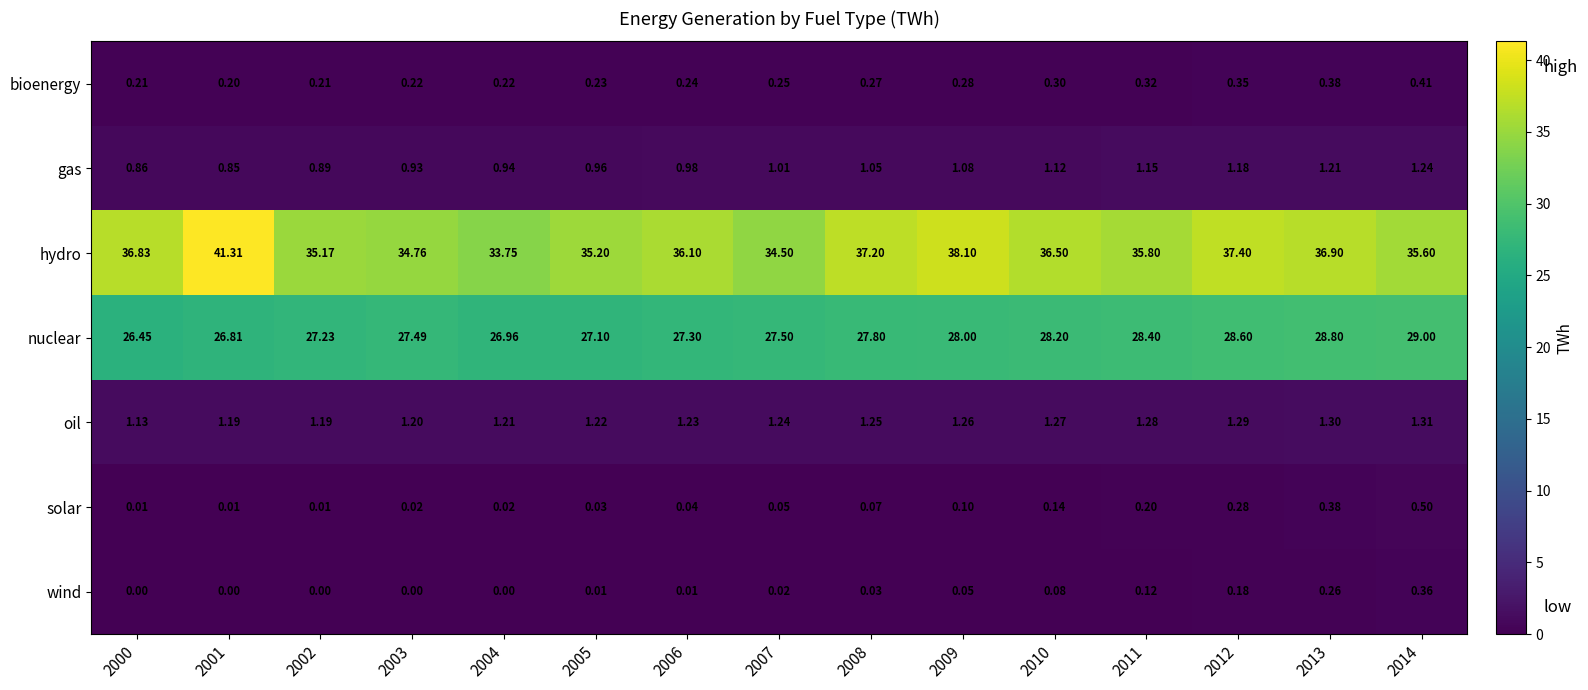

Is the value of gas at 2003 greater than the value of wind at 2013?

Yes